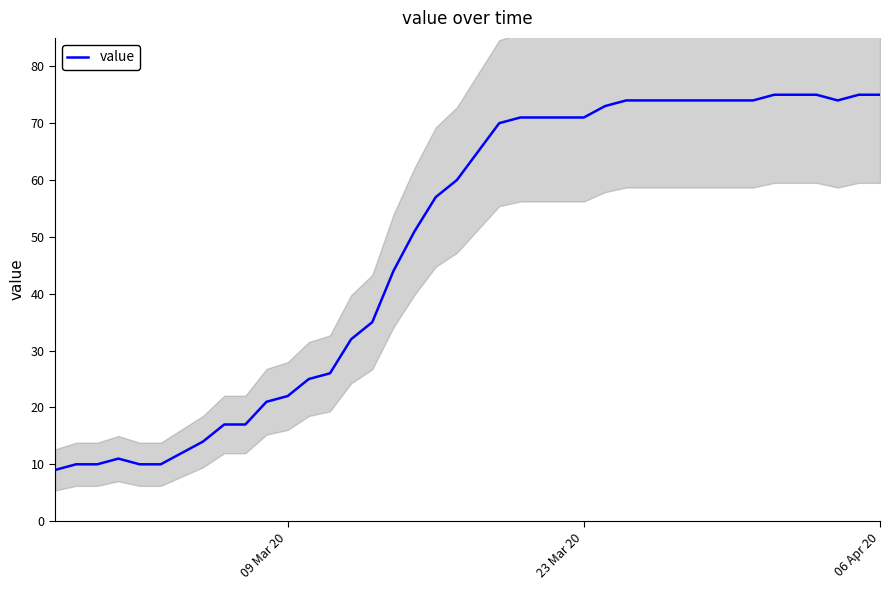

What is the minimum value for value?

9